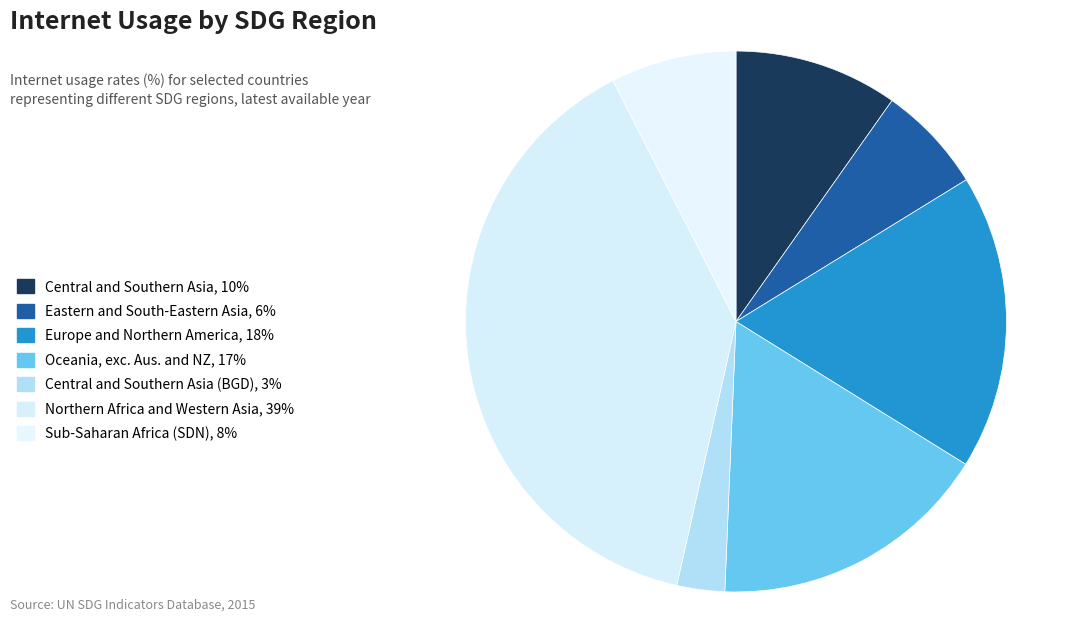

Is there any slice that represents more than half of the pie?

No